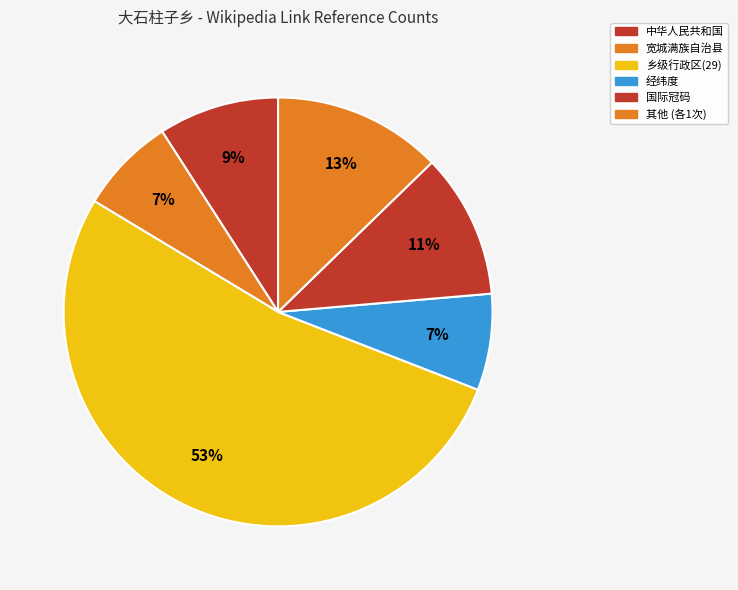

How many slices are in this pie chart?

6